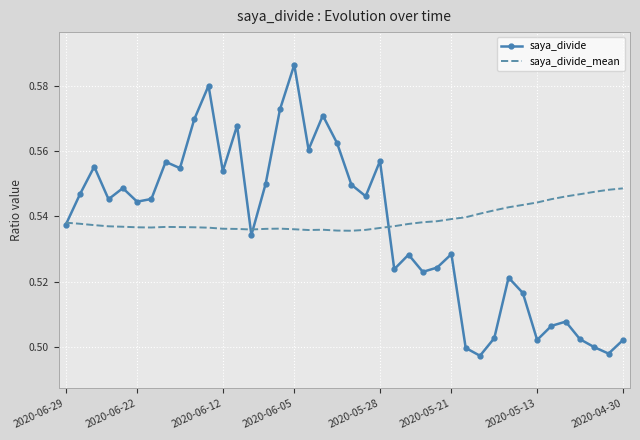

Rank the series by their maximum value, from highest to lowest.

saya_divide, saya_divide_mean